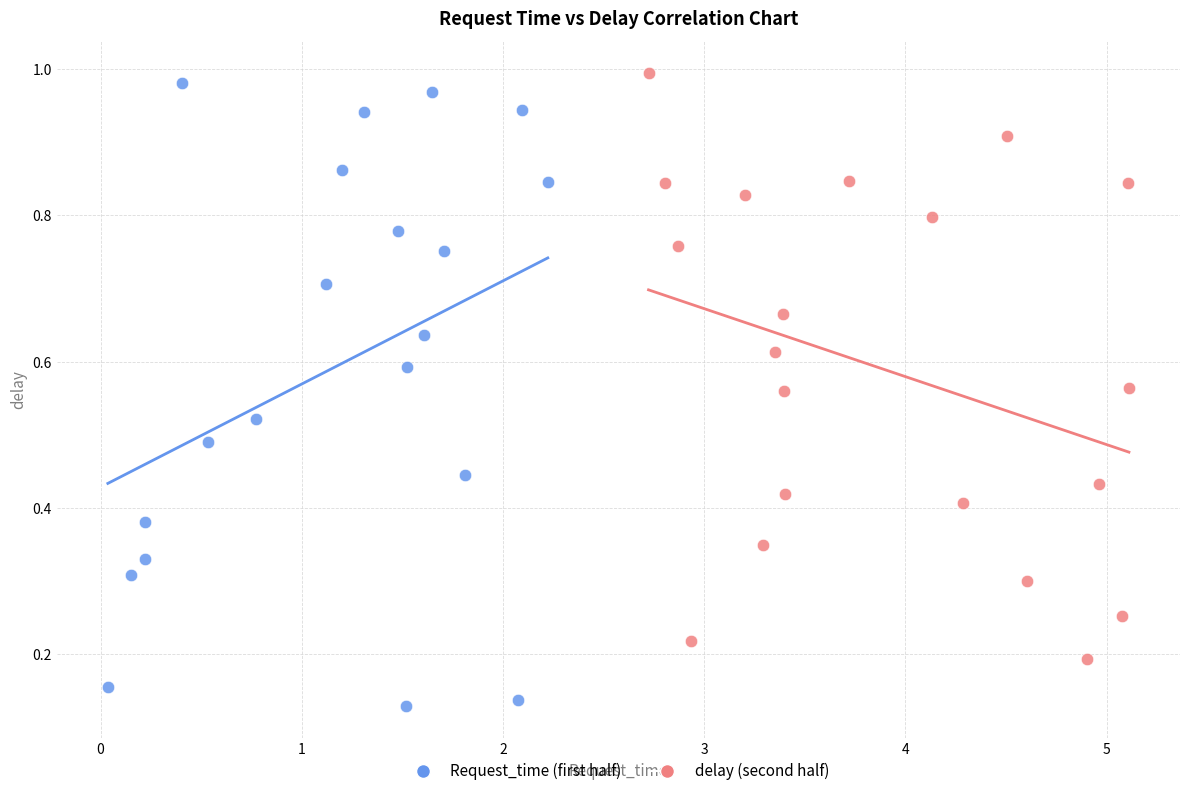

Which series contains the lowest Y value?

Request_time (first half)